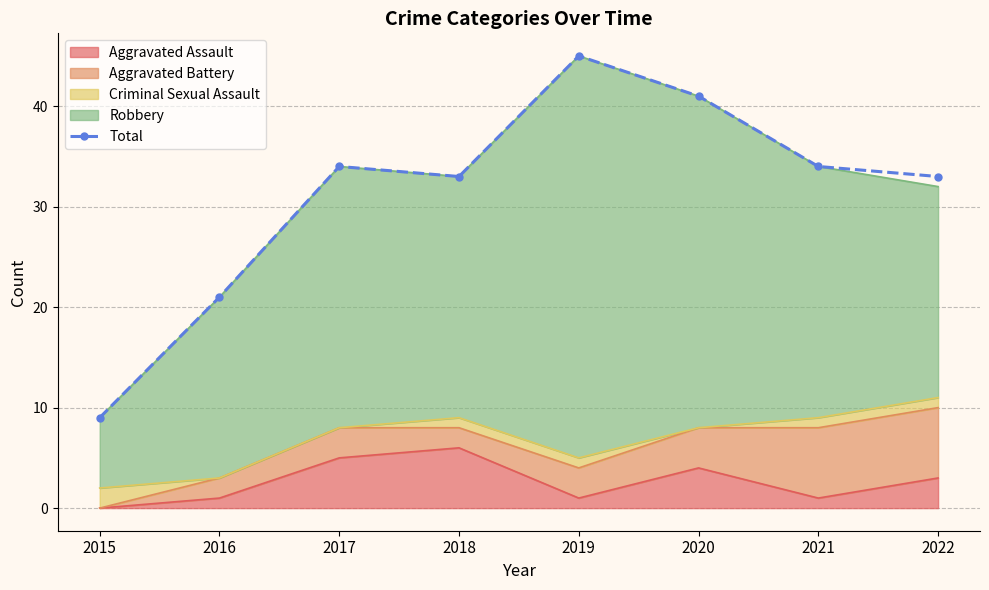

List the labels in order of value, smallest first.

2015, 2016, 2018, 2022, 2017, 2021, 2020, 2019